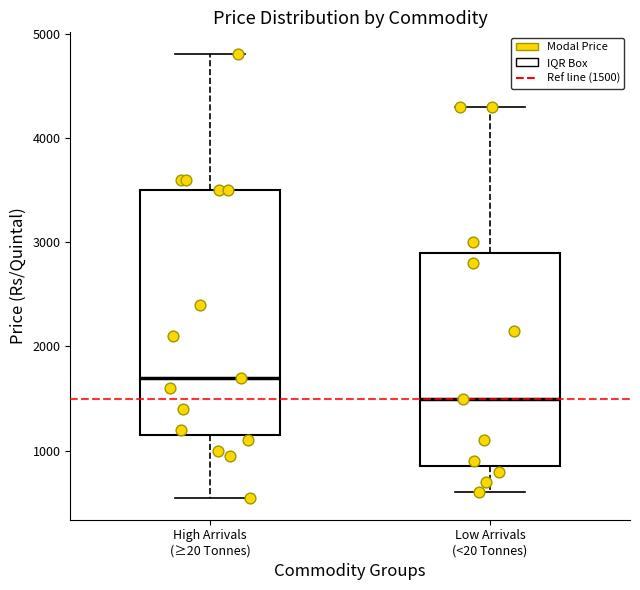

Where is the upper edge of the box for Low Arrivals (<20 Tonnes) on the y-axis? The values are not printed on the chart, so give them approximately, as read against the axis.

2900